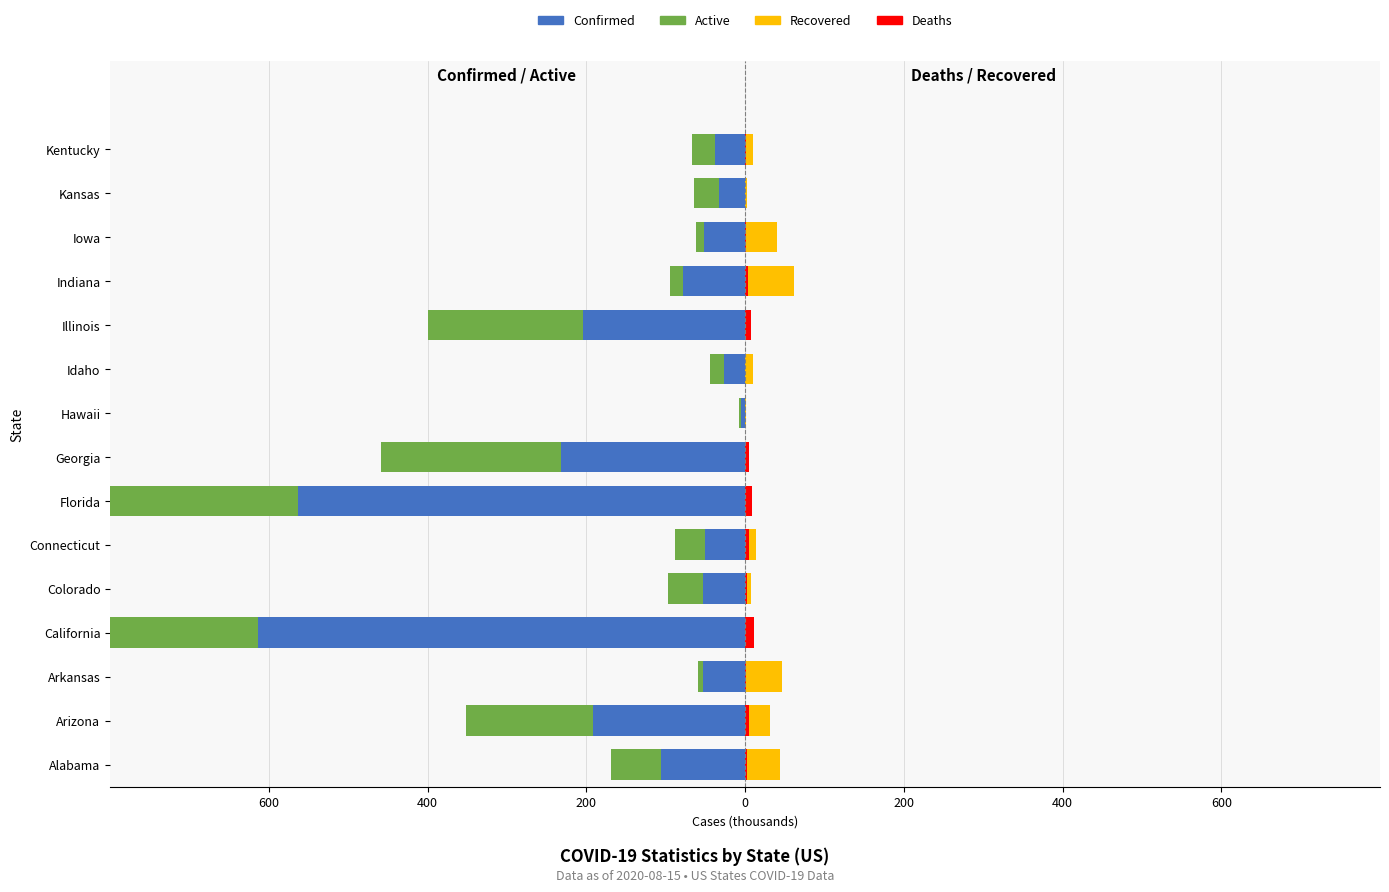

How many groups of bars are there?

15